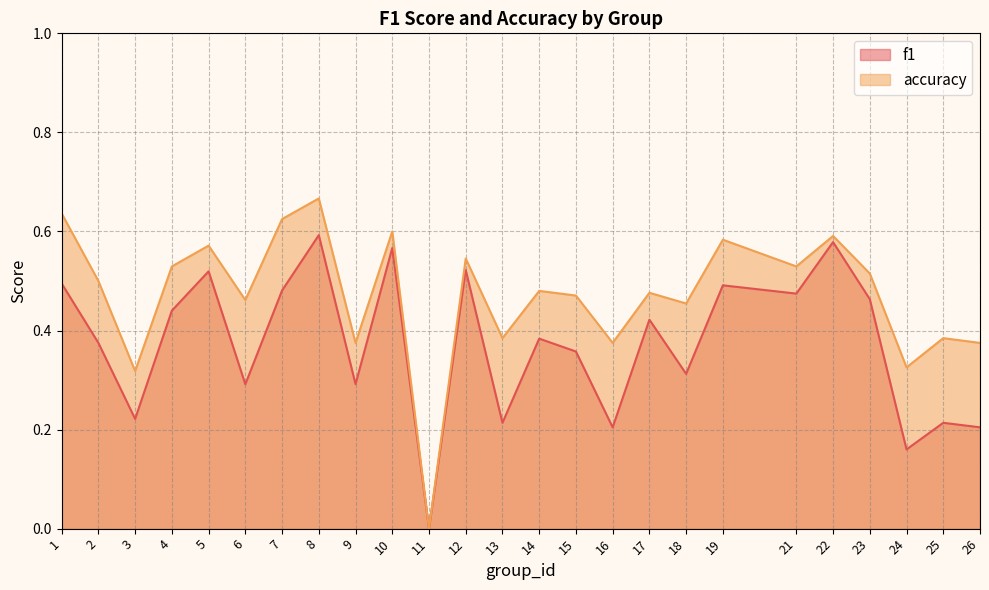

Which category has the highest value in the accuracy series?

8